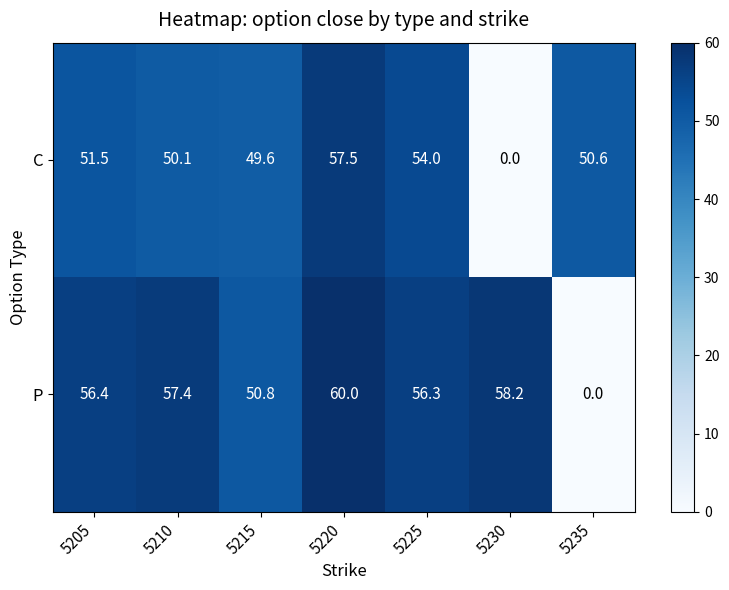

The C series shows 51.5 at 5205. True or false?

True